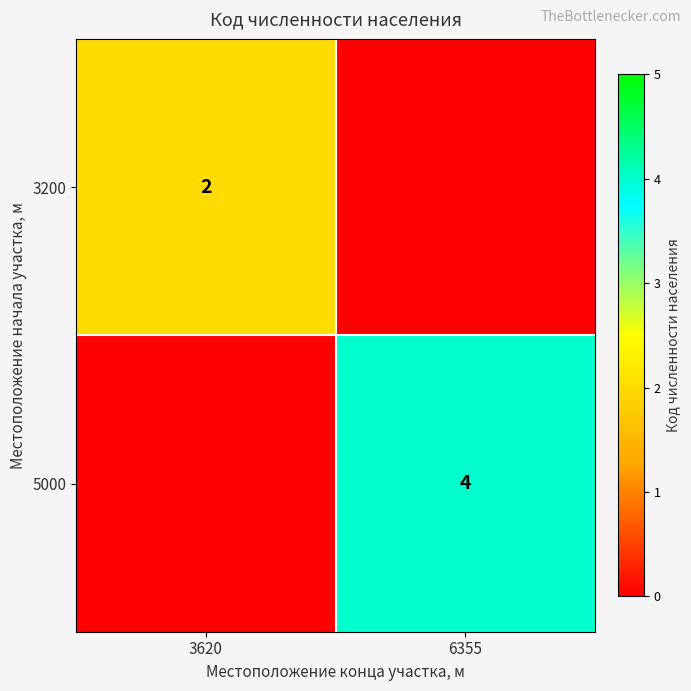

Is the value of 3200 at 3620 greater than the value of 5000 at 6355?

No